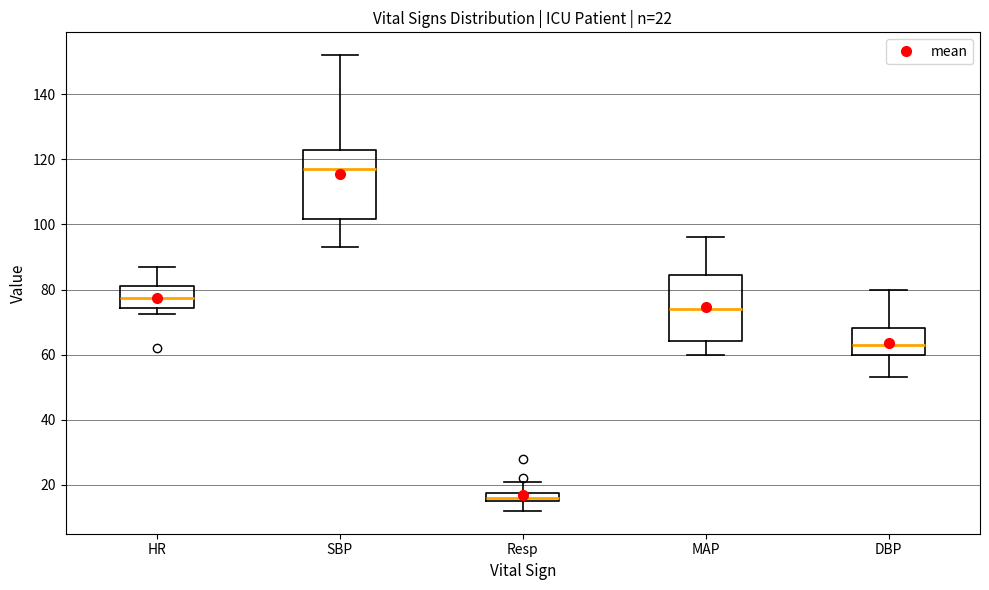

Which box has the lowest median line?

Resp